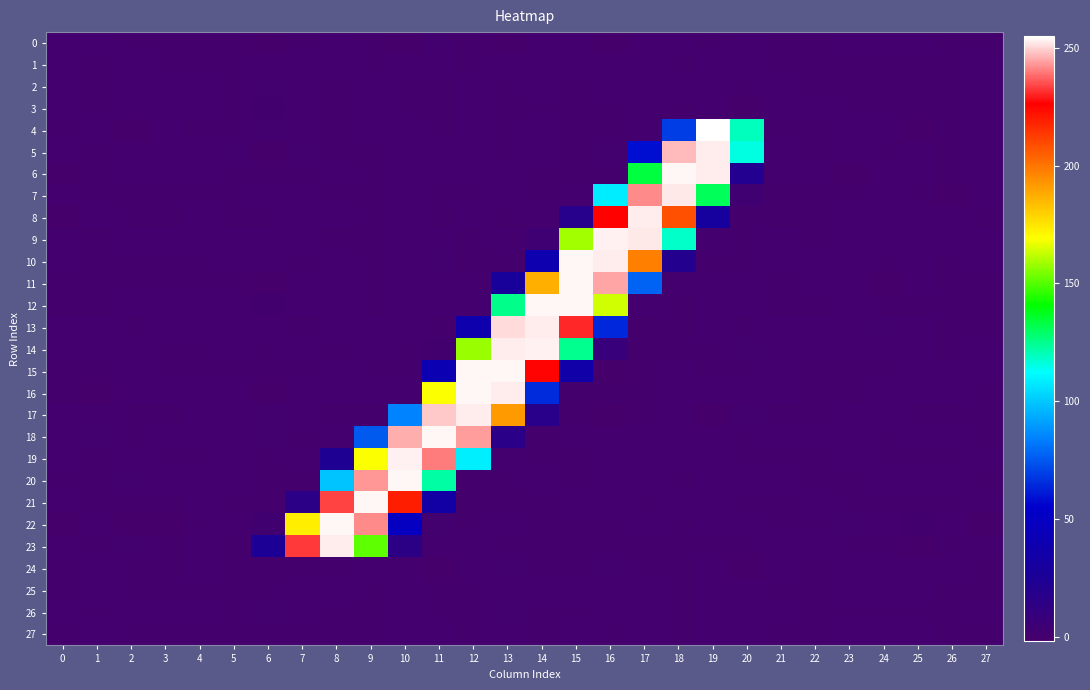

At which category is the sum across all series the highest?

13